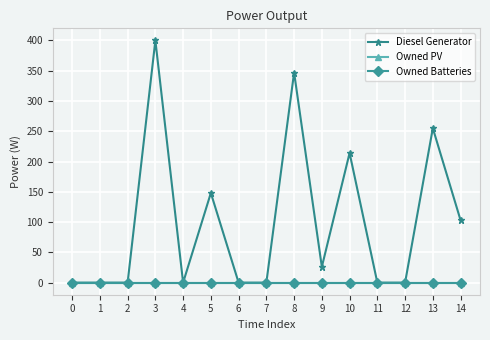

True or false: Owned PV and Owned Batteries intersect in this chart.

False